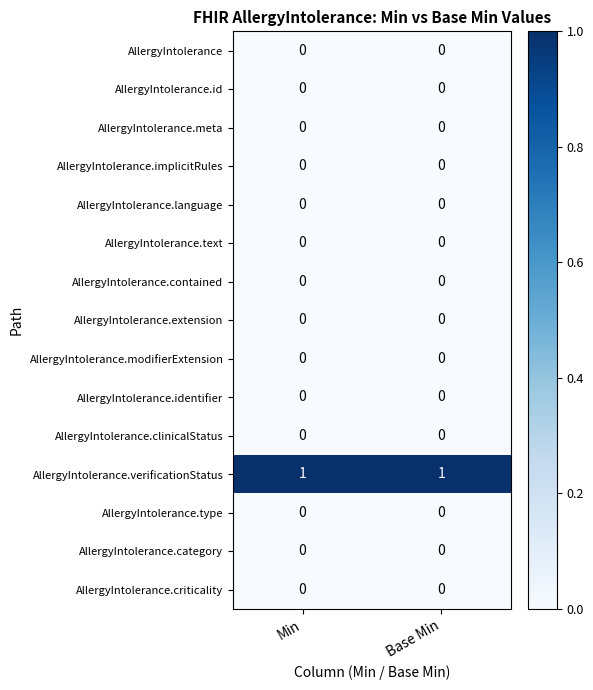

How many series are shown in this chart?

15